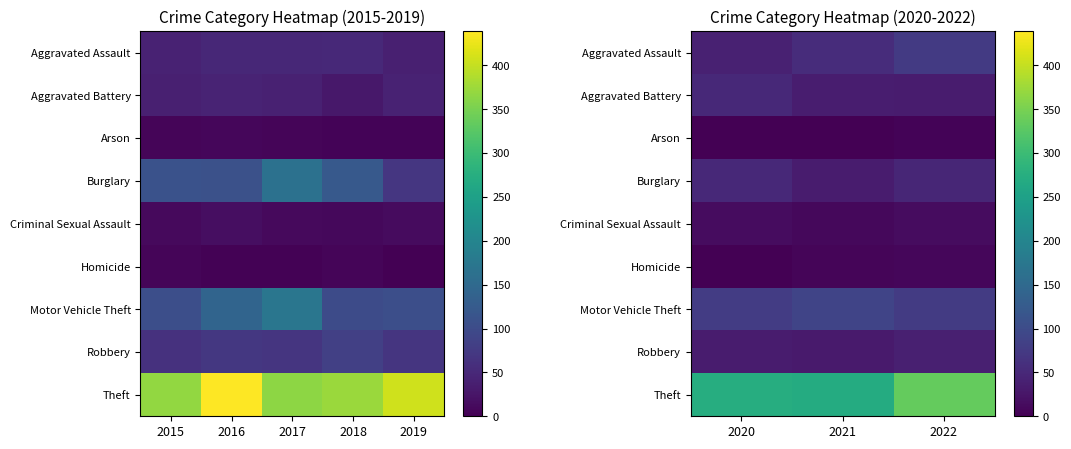

What is the minimum value for Aggravated Assault?

40